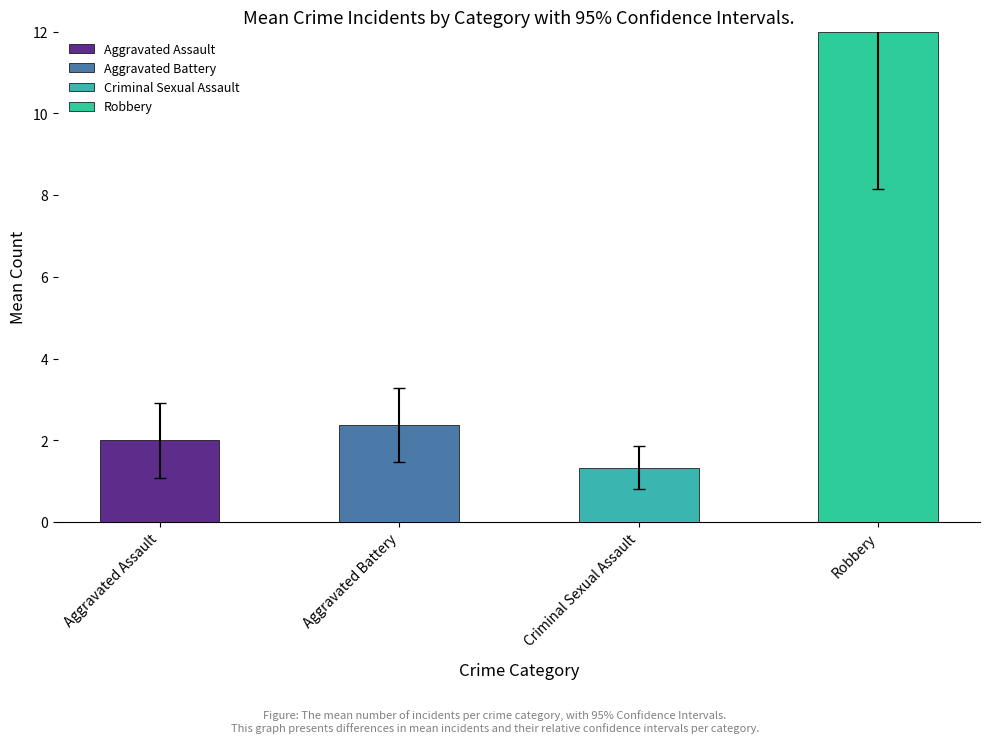

What value does the data have at Aggravated Battery?

2.4